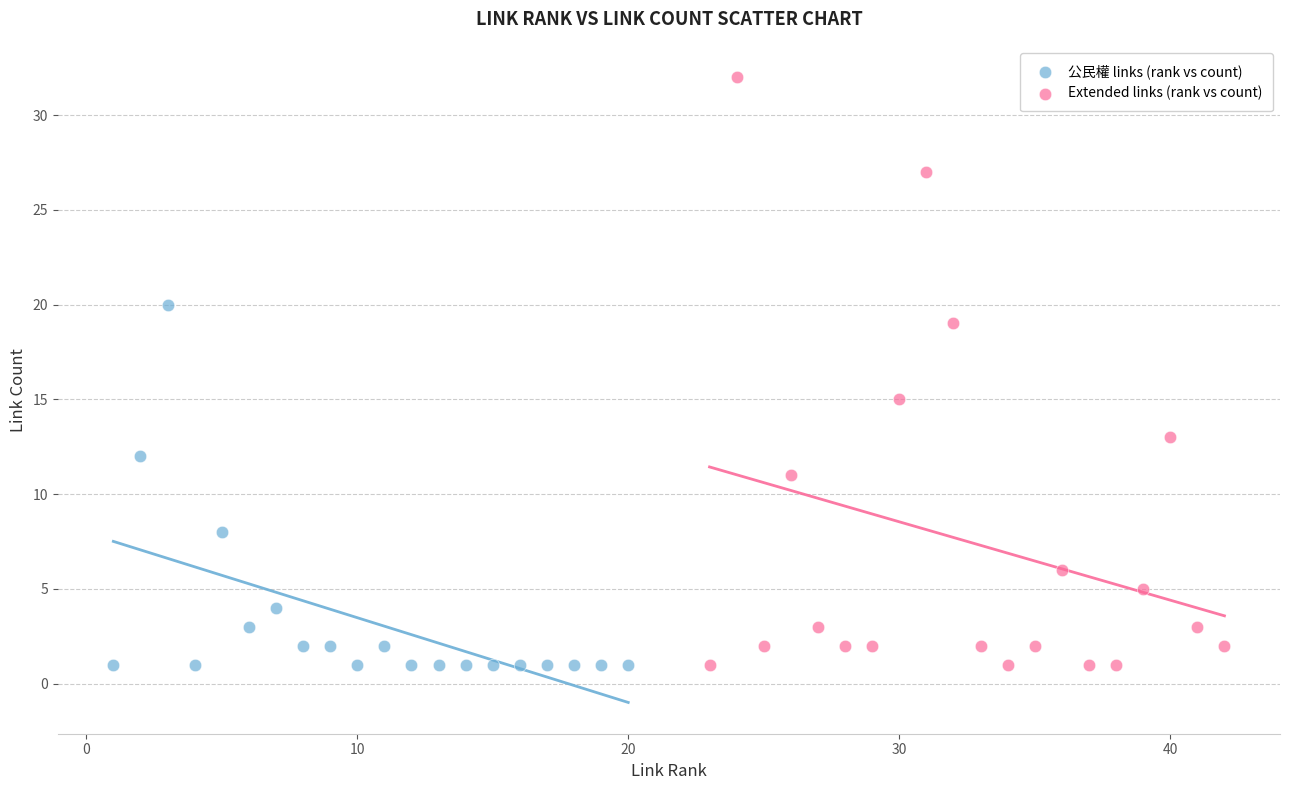

Which series reaches the maximum Y coordinate?

Extended links (rank vs count)